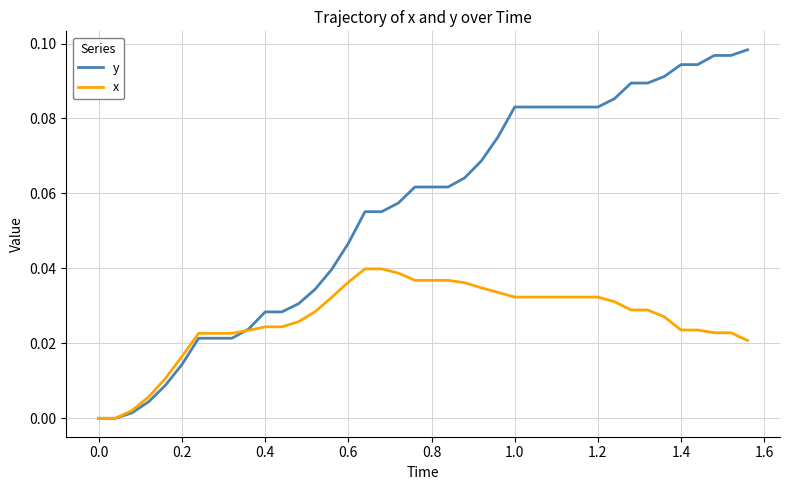

Which series has the largest range (max minus min)?

y